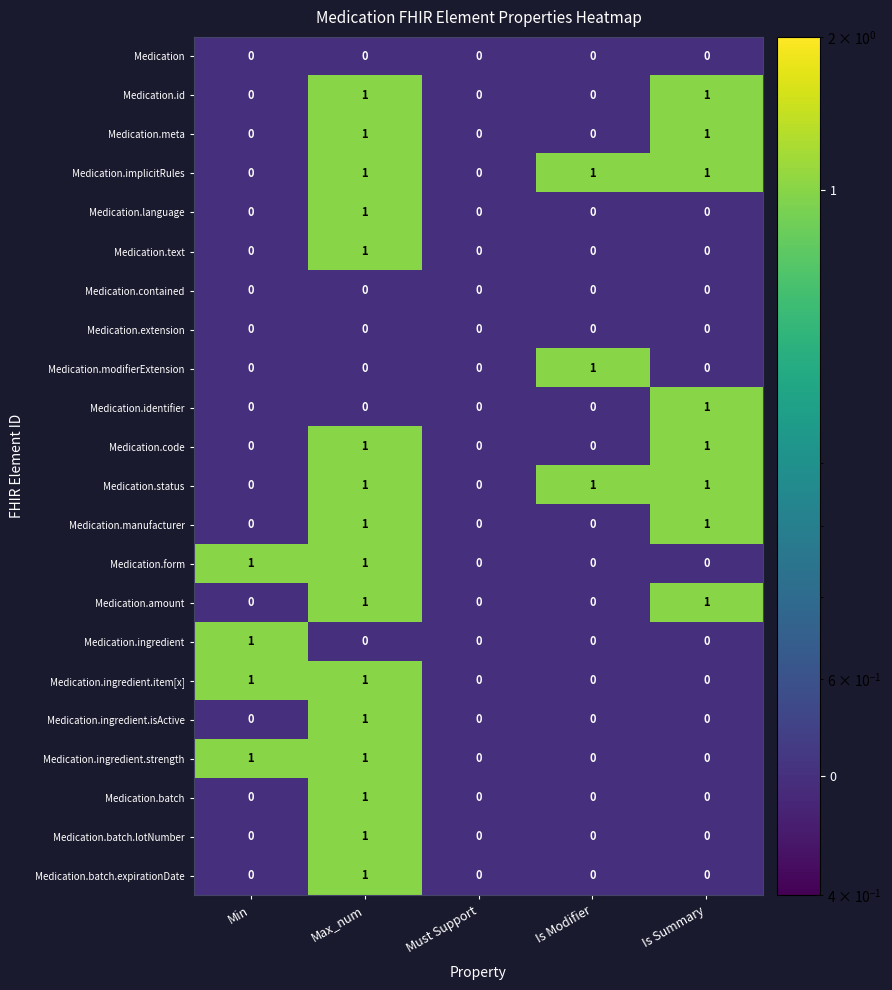

At which category is the sum across all series the highest?

Max_num